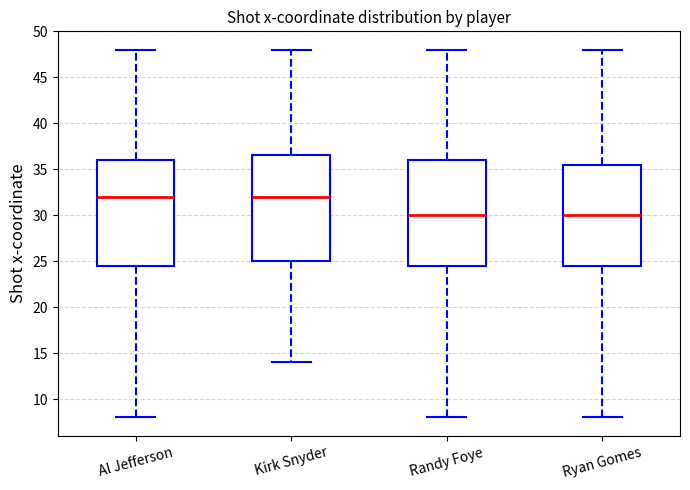

Reading left to right, read every box against the y-axis: the position of its median line, the range the box covers, and the ends of its whiskers. The values are not printed on the chart, so give them approximately, as read against the axis.

Al Jefferson: median 32.0, box 24.5 to 36.0, whiskers 8.0 to 48.0
Kirk Snyder: median 32.0, box 25.0 to 36.5, whiskers 14.0 to 48.0
Randy Foye: median 30.0, box 24.5 to 36.0, whiskers 8.0 to 48.0
Ryan Gomes: median 30.0, box 24.5 to 35.5, whiskers 8.0 to 48.0